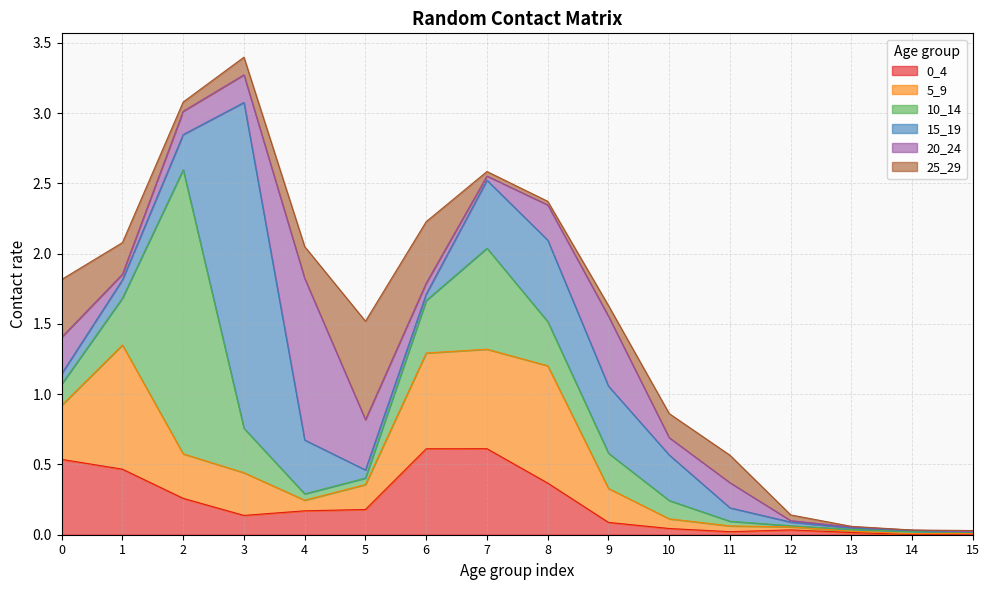

Where is 20_24 nearest to the value 0?

14